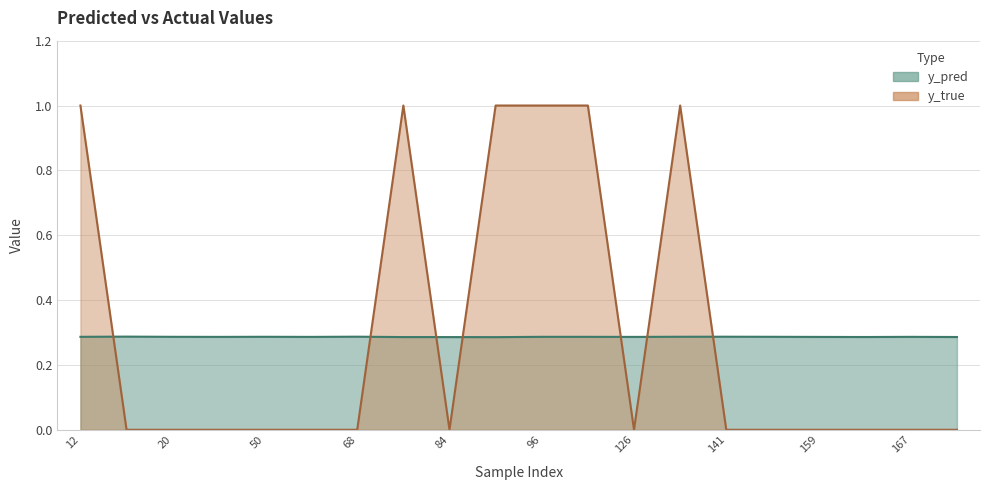

The value of y_true at 15 is -0.5. True or false?

False